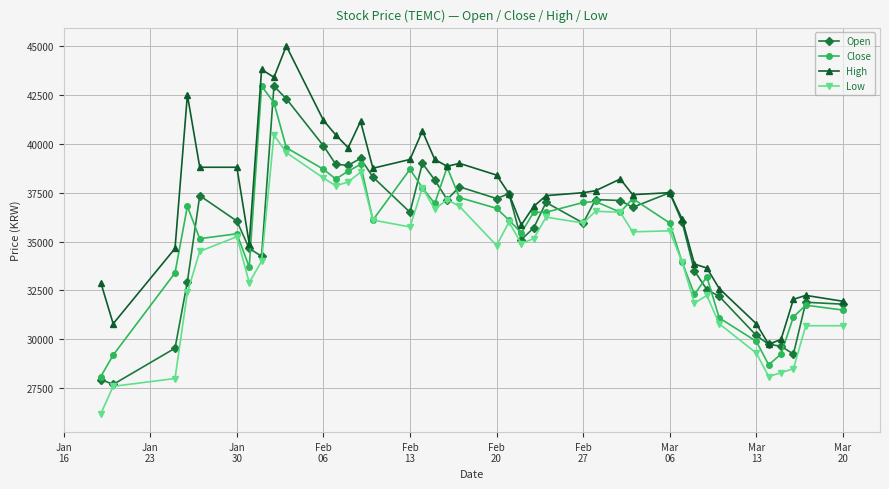

At how many categories does at least one series exceed 32731?

32